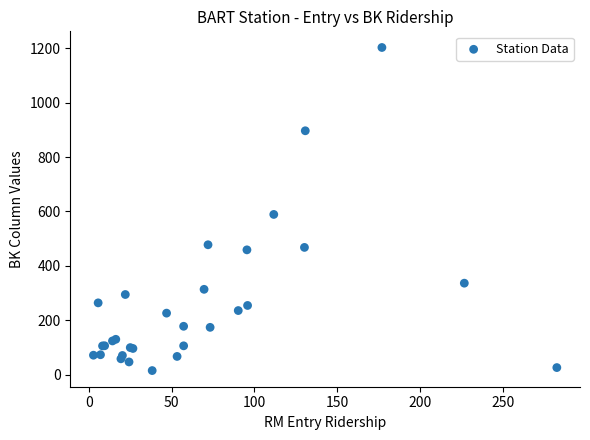

What Y value in the scatter plot is closest to 608?

588.8